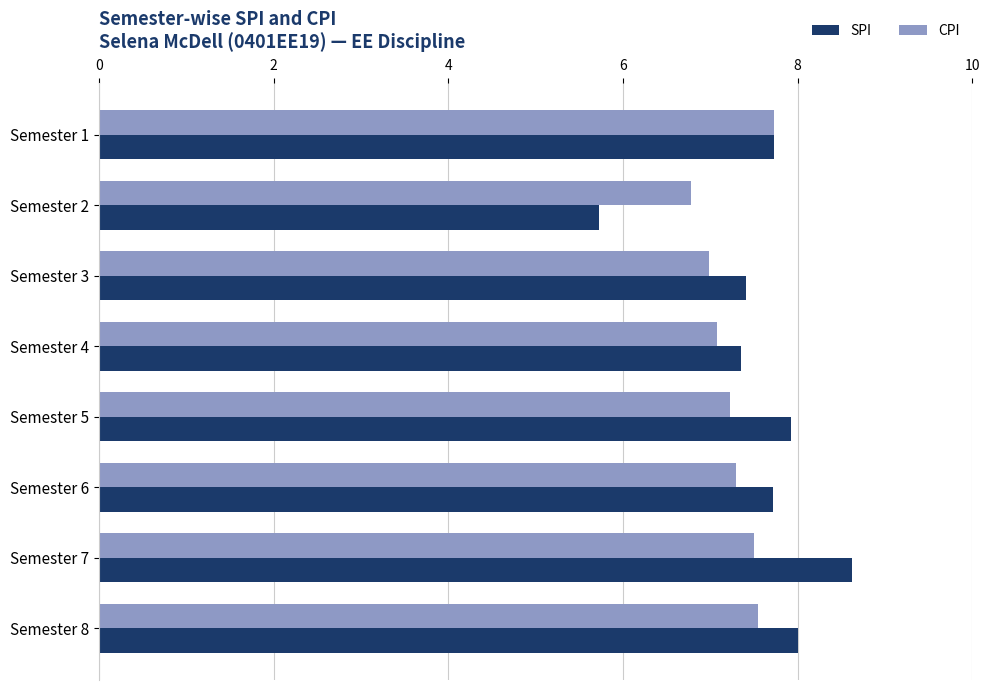

How many values in the SPI series exceed 7?

7